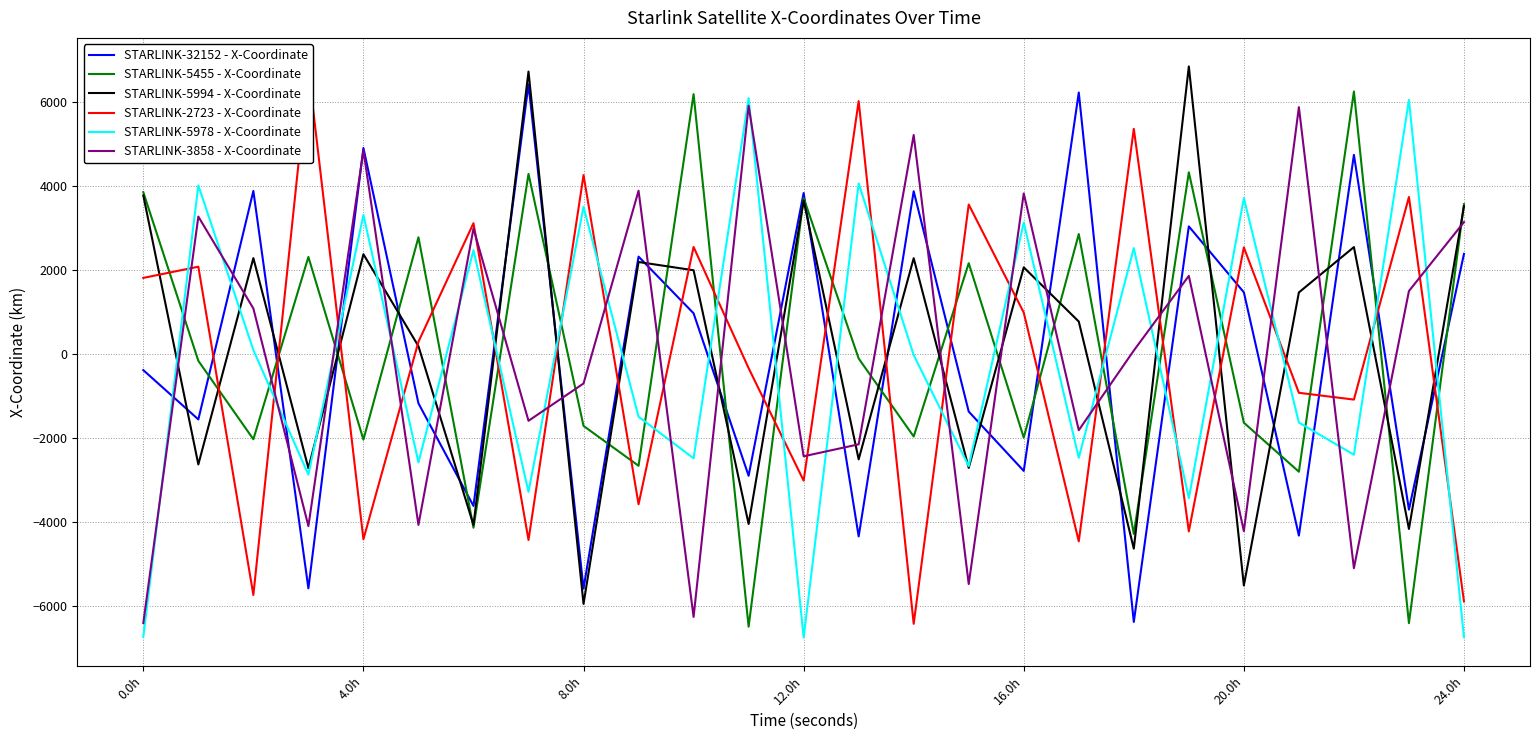

How many data points in STARLINK-5978 - X-Coordinate are above -1499?

12